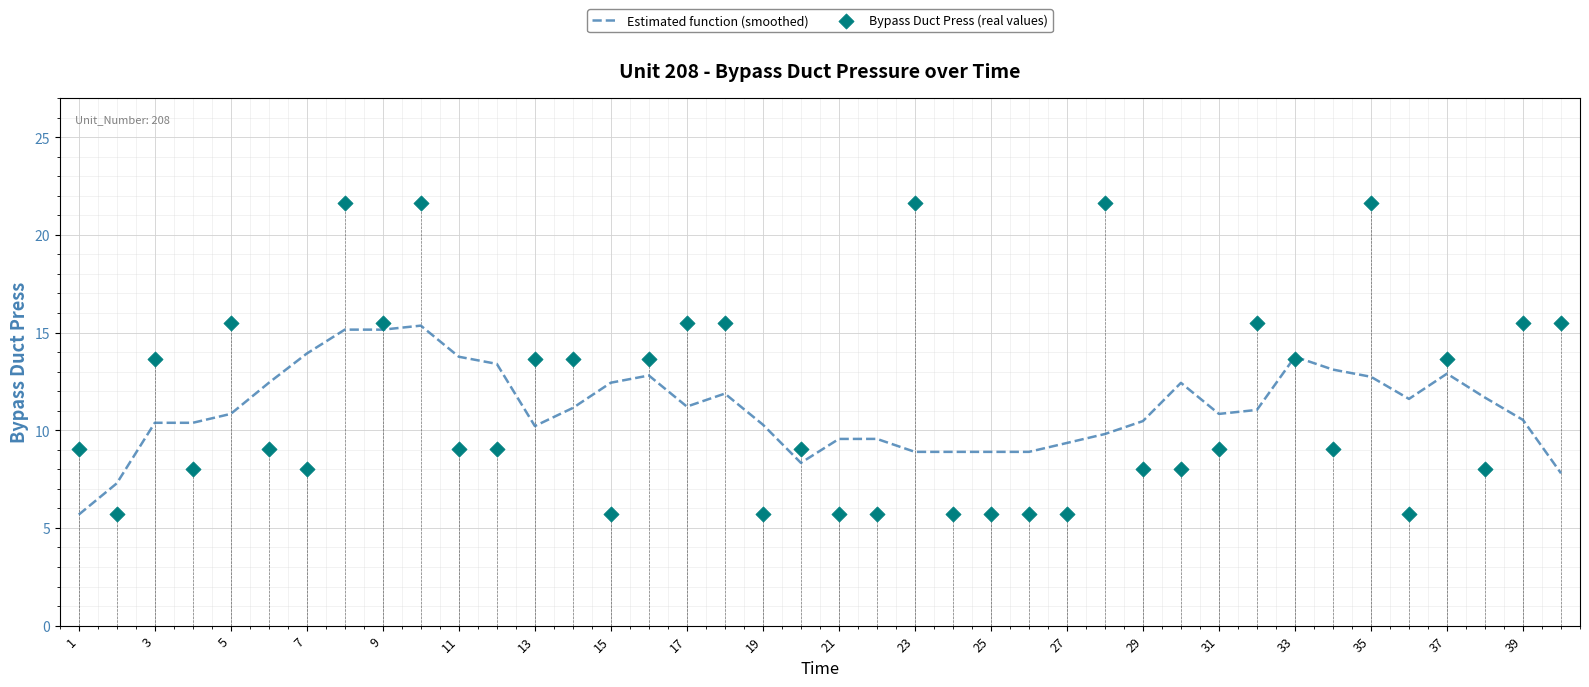

Which series has the widest spread of Y values?

Bypass Duct Press (real values)